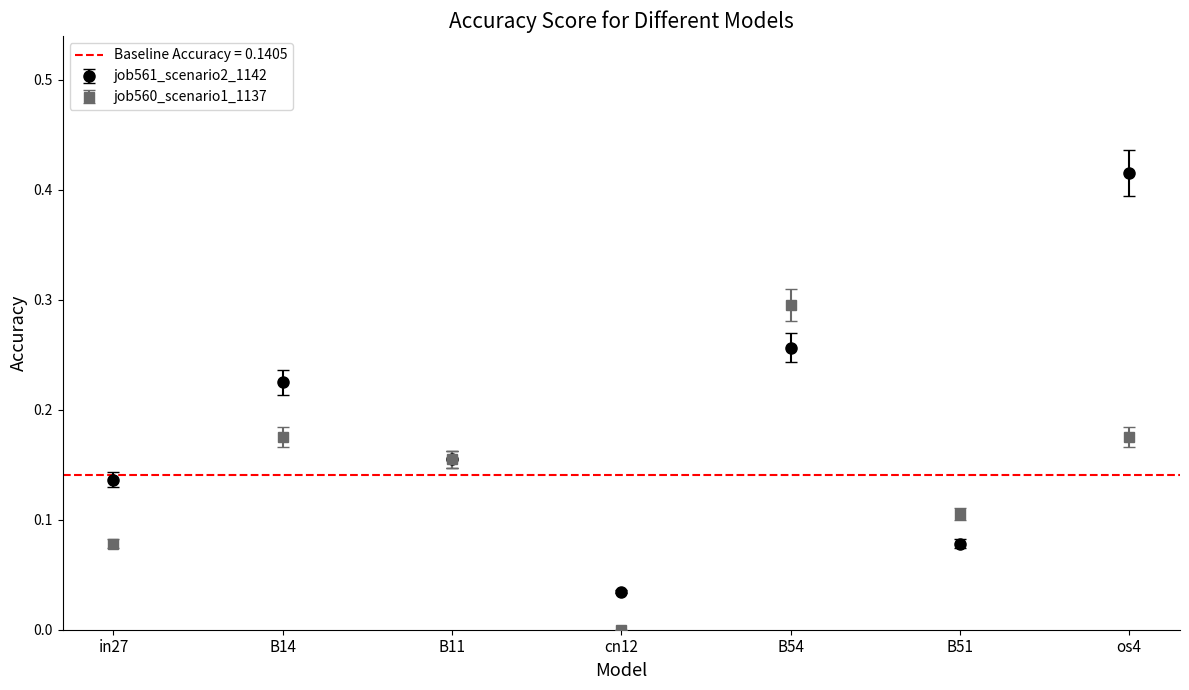

What are all the series names shown in the legend?

job561_scenario2_1142, job560_scenario1_1137